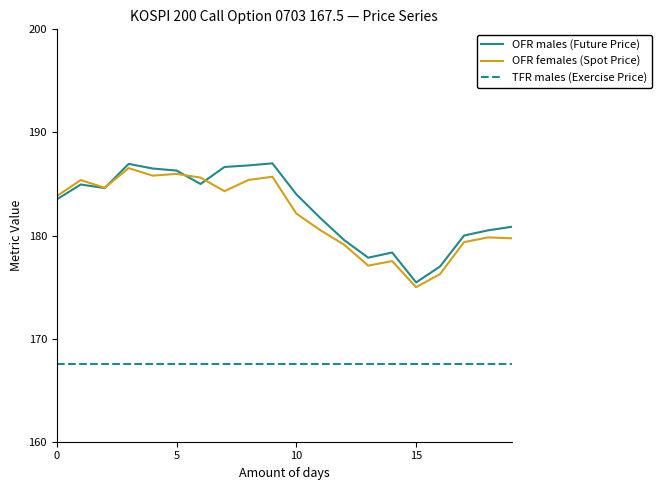

True or false: TFR males (Exercise Price) and OFR females (Spot Price) cross at least once.

False